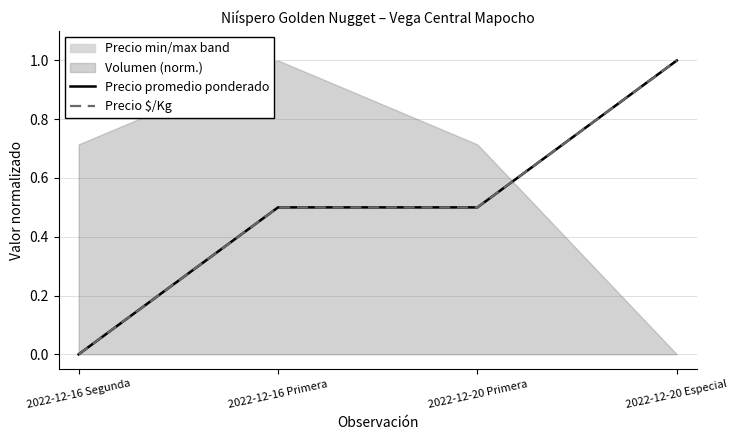

What is the difference between the maximum and minimum values in the Precio promedio ponderado series?

1.0